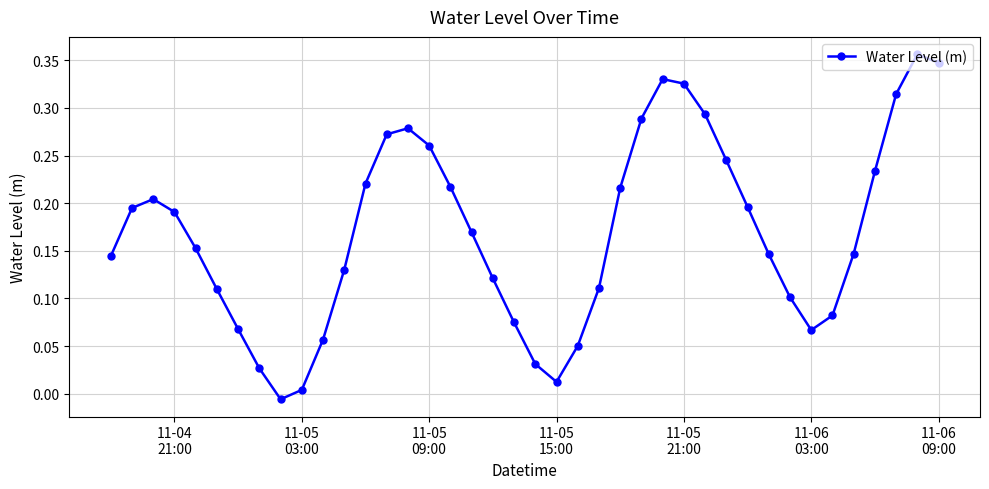

What is the sum of all values?

6.8